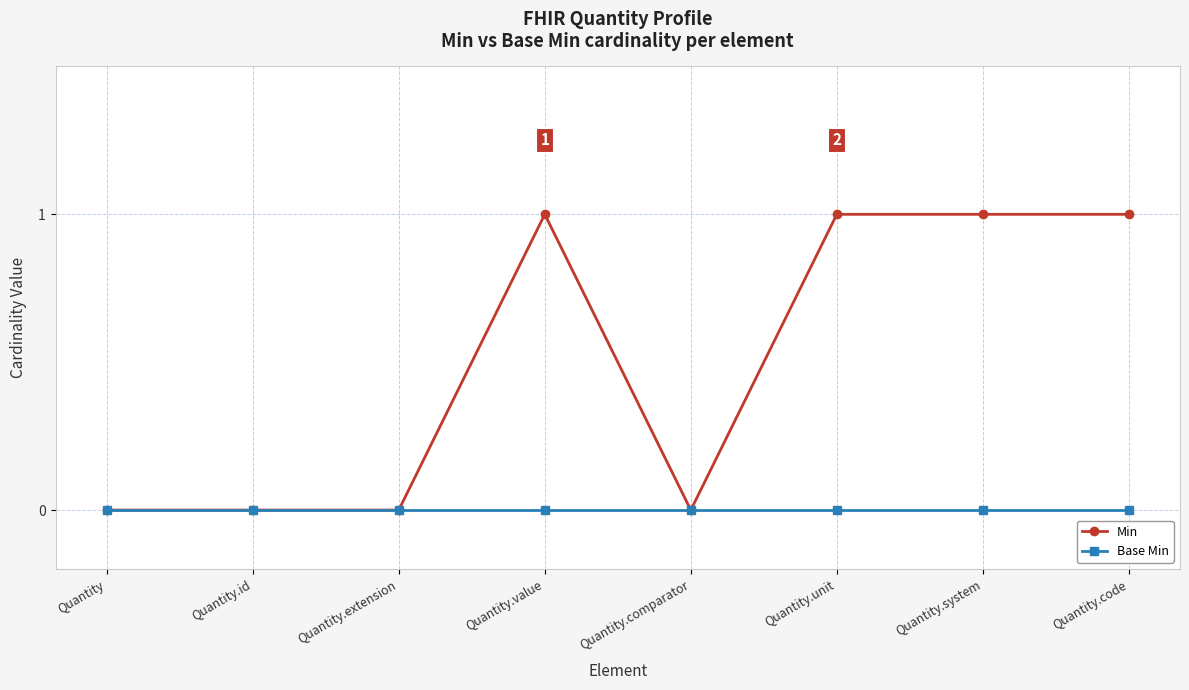

What is the label of the 6th point from the left?

Quantity.unit